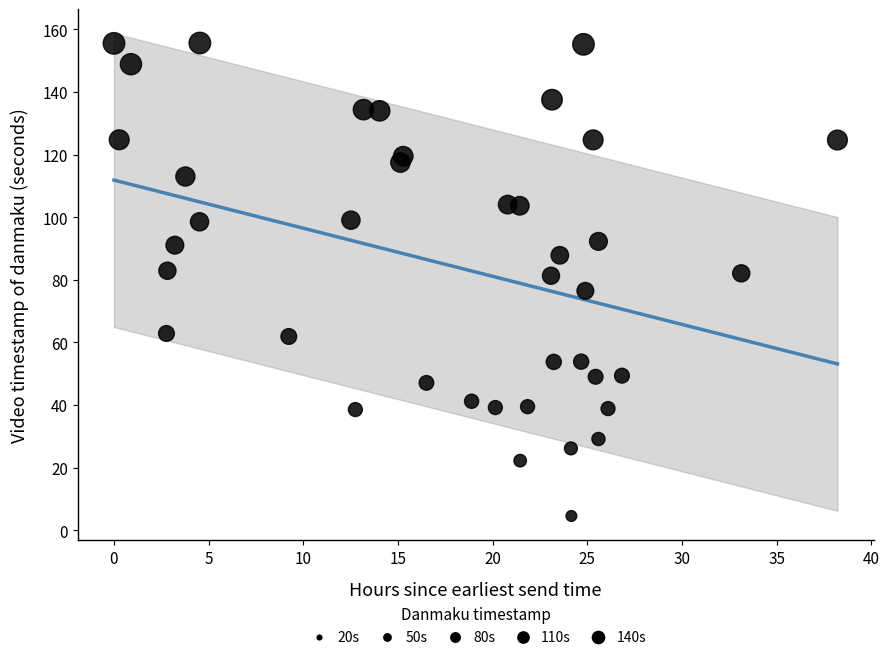

What is the range of Y values (max minus min)?

151.0